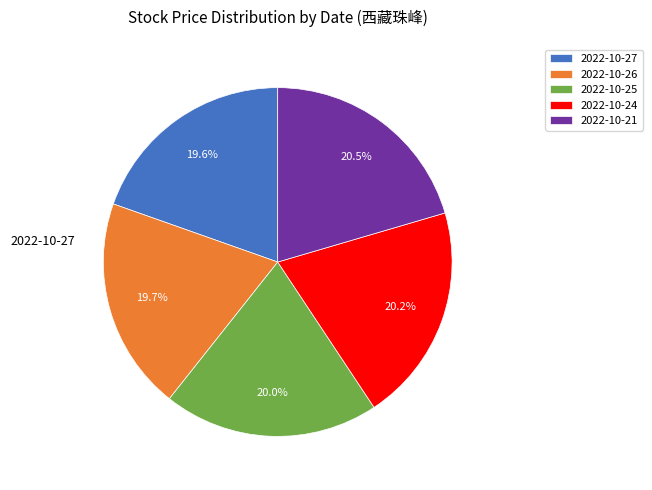

How many slices are in this pie chart?

5